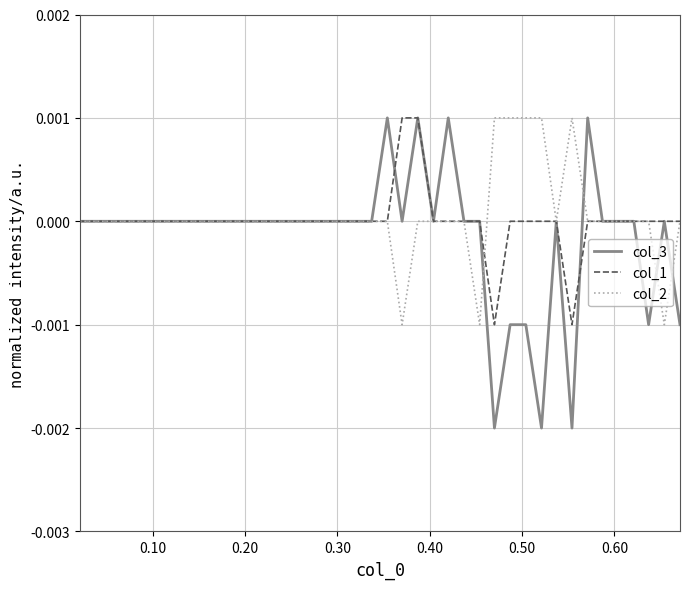

True or false: col_1 and col_2 intersect in this chart.

True